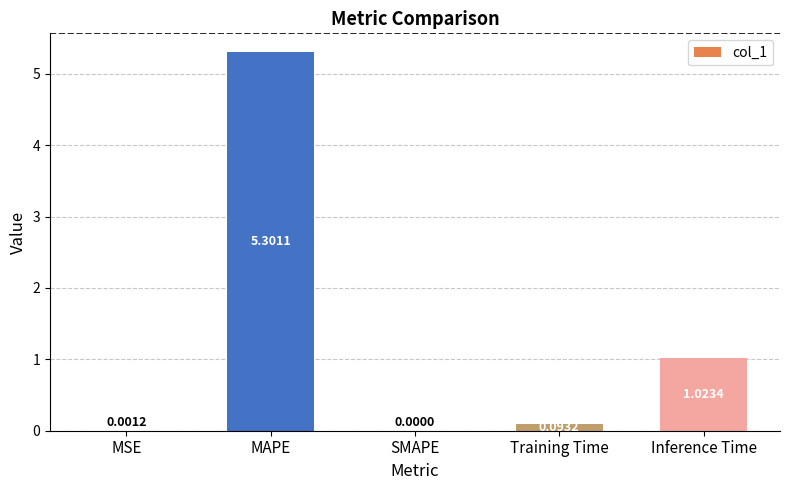

Which category has the highest value across all series?

MAPE